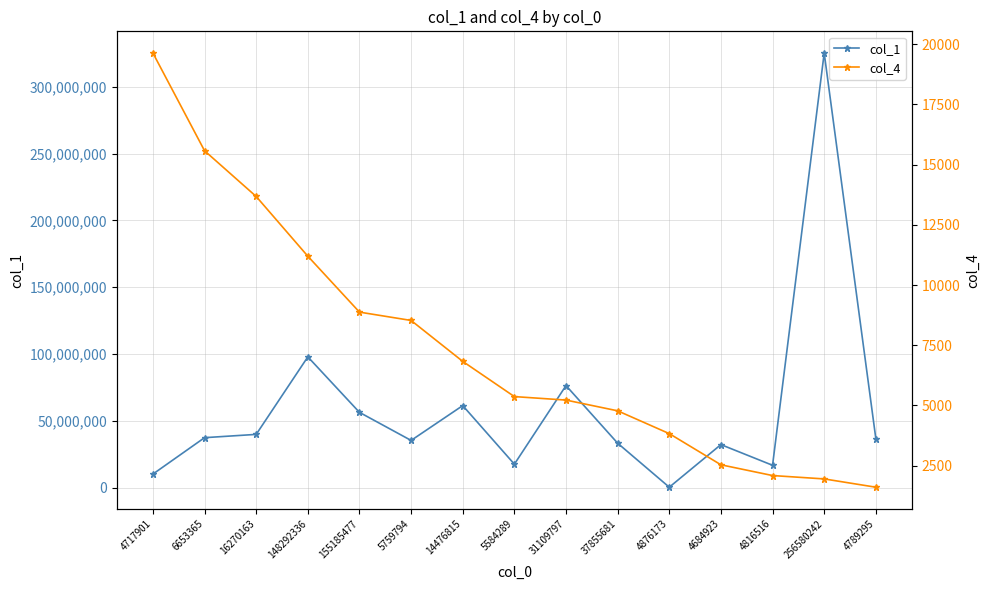

What is the difference between the maximum and minimum values in the col_1 series?

325111927